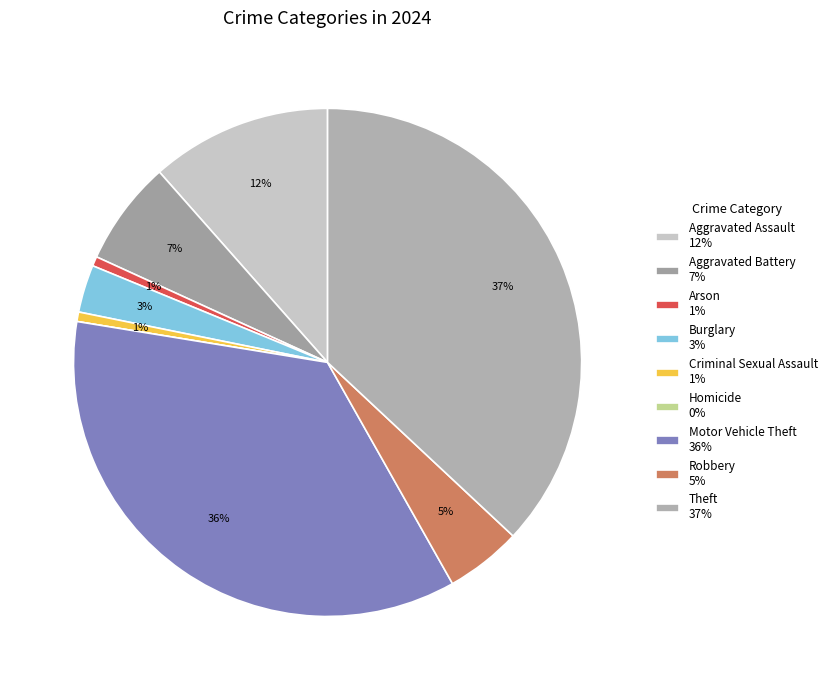

How much of the chart is everything except Arson?

99.4%